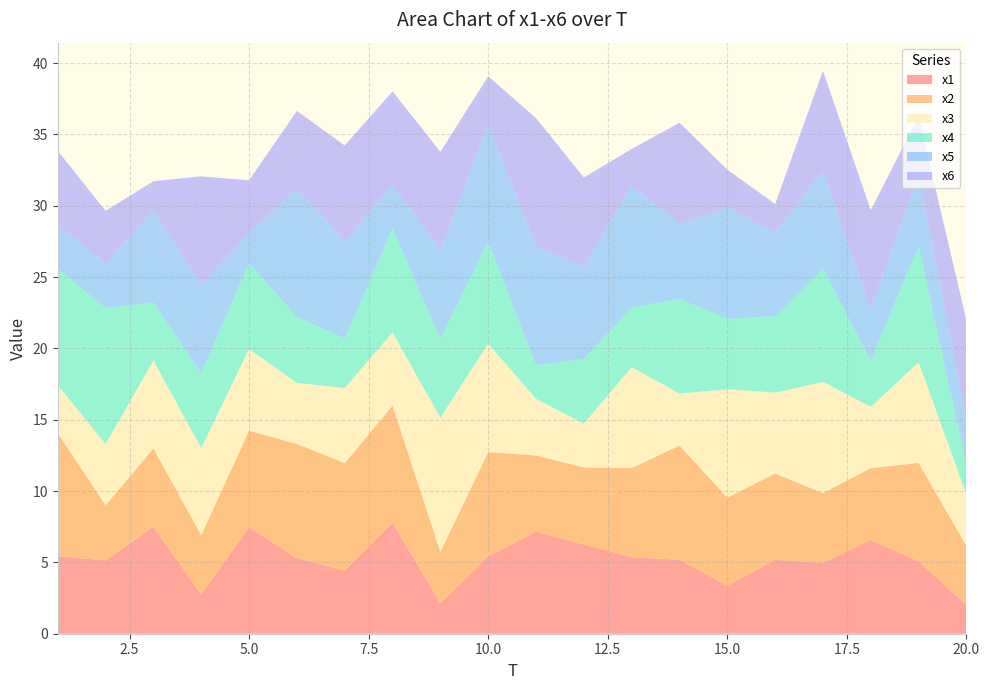

Reading left to right, extract all data points from this chart.

x1: 5.4	5.1	7.5	2.8	7.4	5.3	4.4	7.8	2.1	5.4	7.1	6.3	5.4	5.2	3.4	5.2	5.0	6.6	5.1	2.0
x2: 8.6	3.9	5.5	4.1	6.8	8.0	7.5	8.2	3.6	7.3	5.4	5.4	6.2	8.0	6.2	6.1	4.9	5.0	6.9	4.1
x3: 3.4	4.3	6.2	6.1	5.7	4.3	5.3	5.1	9.4	7.6	4.0	3.1	7.1	3.6	7.6	5.7	7.8	4.3	7.1	3.6
x4: 8.2	9.5	4.1	5.3	6.0	4.6	3.5	7.3	5.5	7.2	2.3	4.5	4.2	6.6	4.9	5.4	8.0	3.2	8.1	2.1
x5: 3.1	3.1	6.4	6.2	2.1	9.0	6.8	3.1	6.3	8.2	8.3	6.5	8.5	5.3	7.8	5.9	6.8	3.6	5.0	3.1
x6: 5.2	3.7	2.1	7.6	3.7	5.5	6.7	6.5	6.9	3.3	9.0	6.2	2.6	7.1	2.7	2.0	7.0	6.9	4.1	7.0